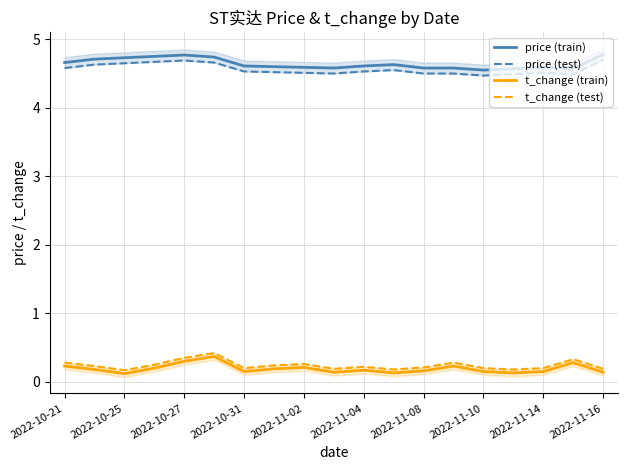

The t_change (train) series shows 0.2 at 2022-10-21. True or false?

True